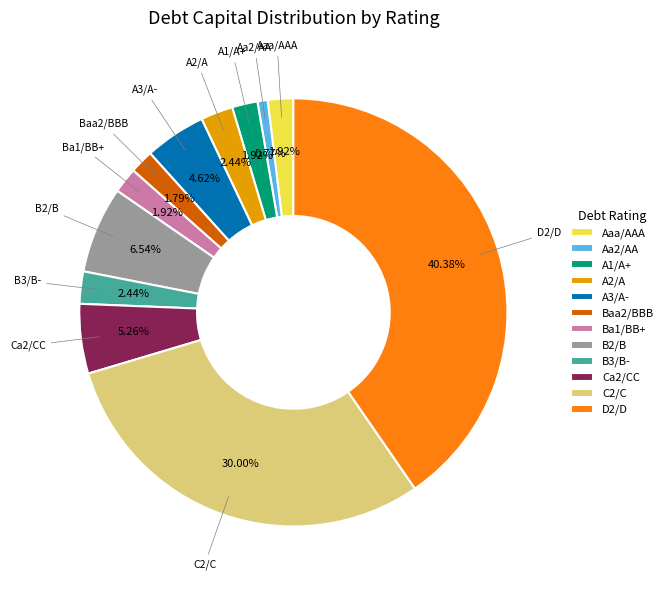

The C2/C slice represents 41% of the pie. True or false?

False